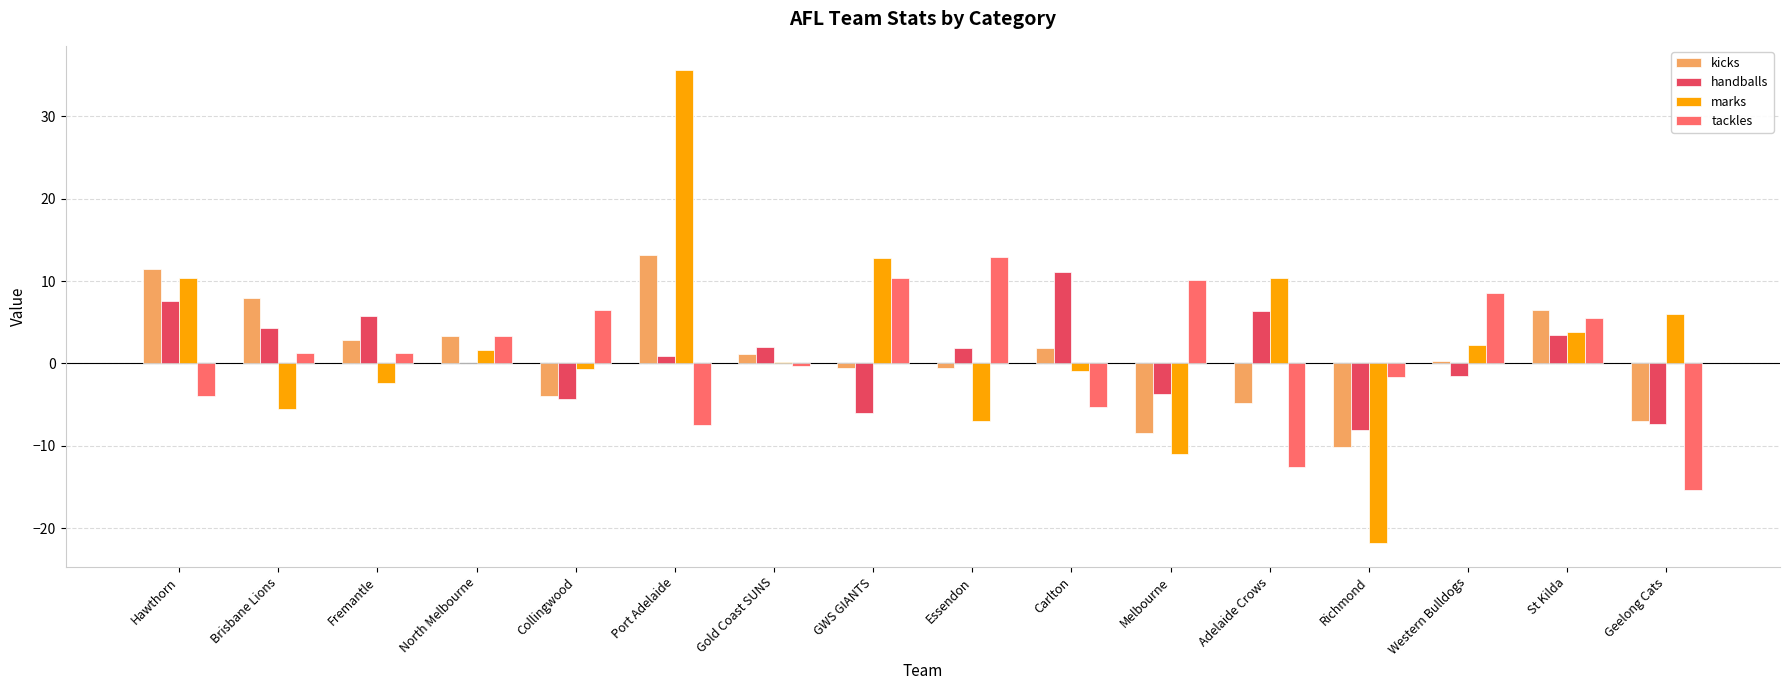

What is the spread (max minus min) of values at Geelong Cats?

21.4